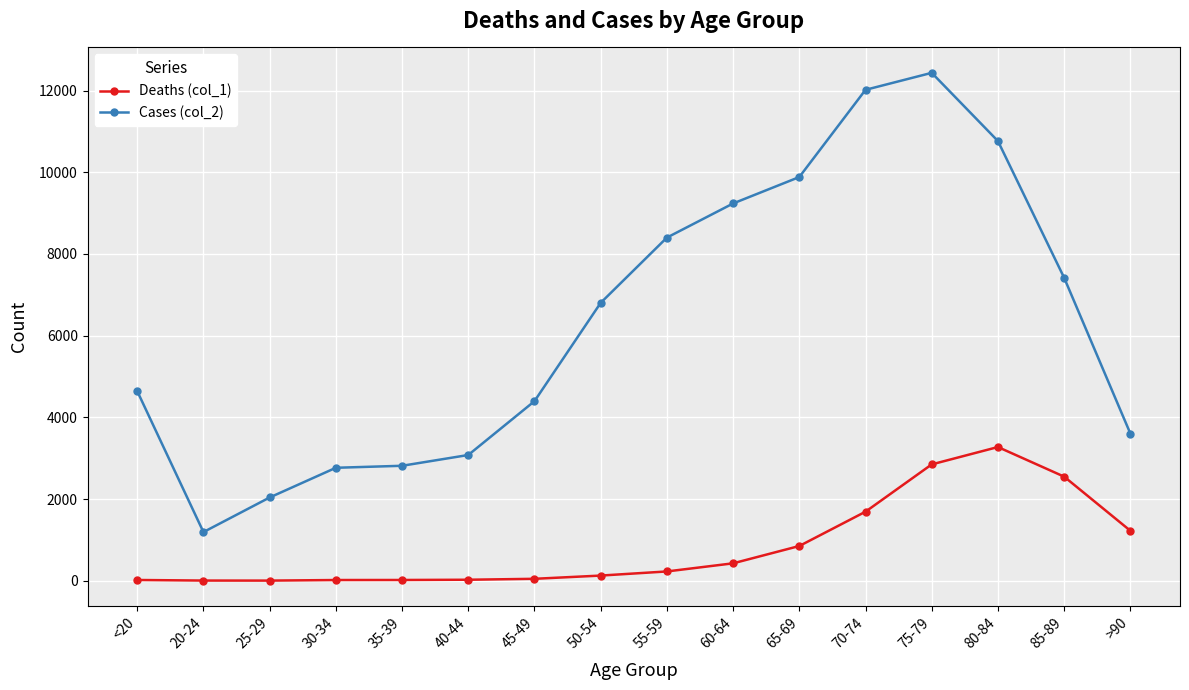

What is the total value across all series at 85-89?

9965